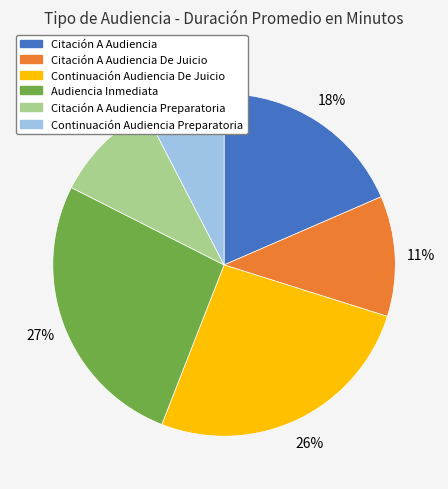

What percentage is the Continuación Audiencia Preparatoria slice, to the nearest percent?

8%